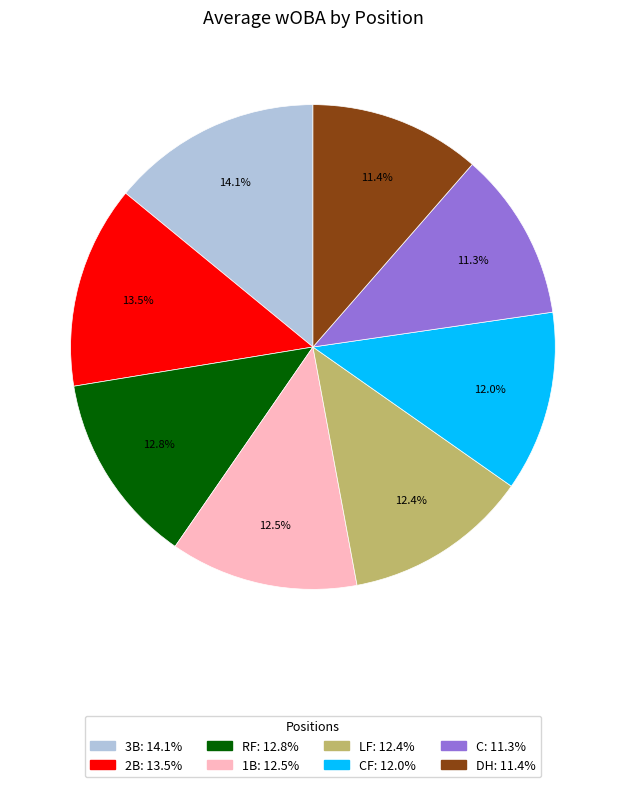

How many segments does this pie chart have?

8